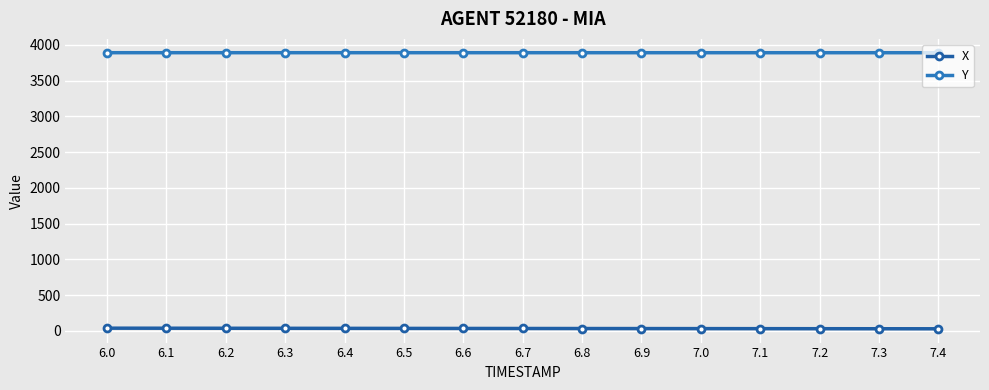

Which category has the highest value across all series?

6.0